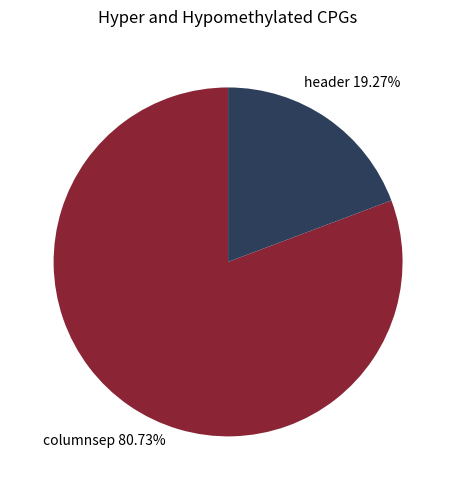

Is it true that header is 19% of the pie?

True